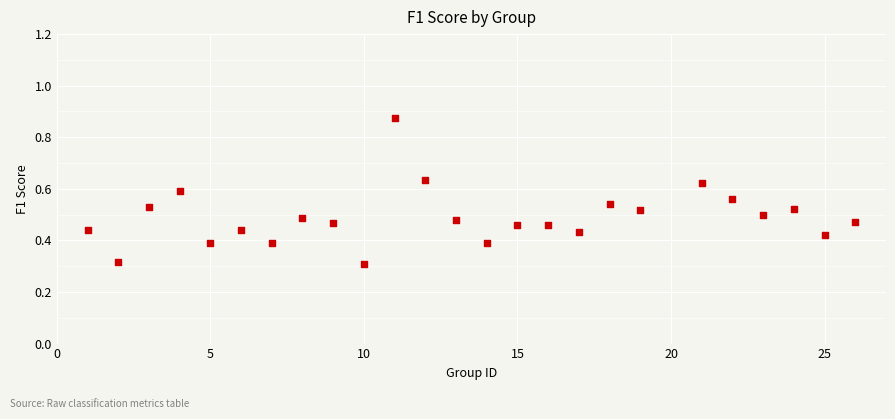

What is the range of X values (max minus min)?

25.0